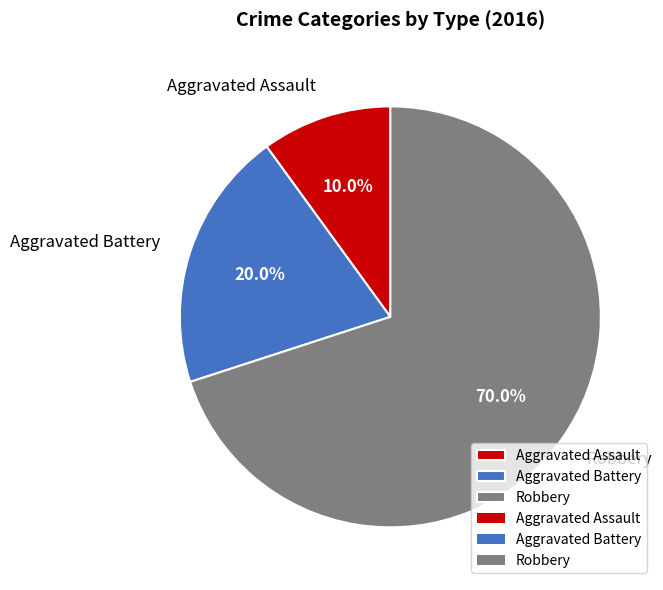

Rank the categories by value from lowest to highest.

Aggravated Assault, Aggravated Battery, Robbery